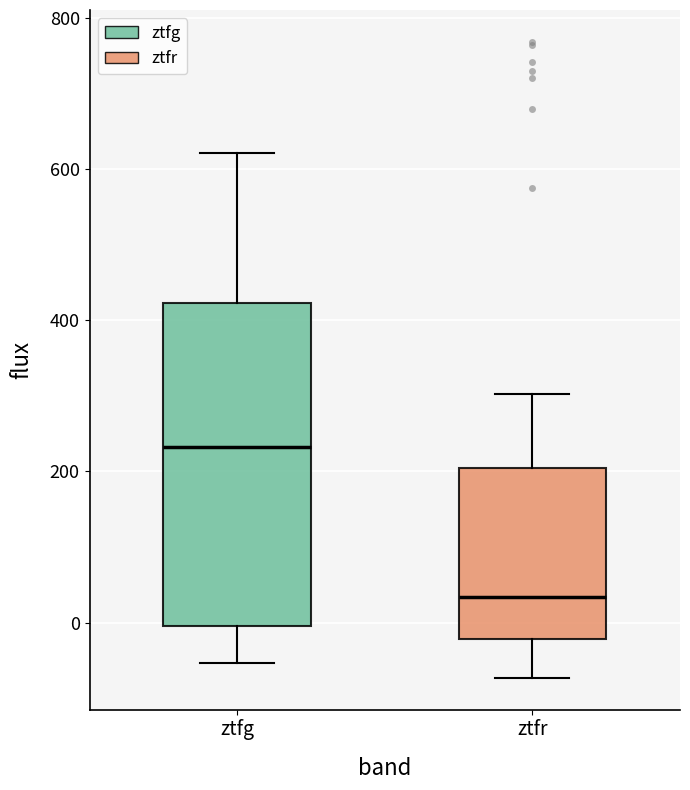

Reading left to right, transcribe this box plot: for each box, give where its median line is, the range the box spans, and where its two whiskers end, as read against the y-axis. The values are not printed on the chart, so give them approximately, as read against the axis.

ztfg: median 240, box 0 to 420, whiskers -60 to 620
ztfr: median 40, box -20 to 200, whiskers -80 to 300